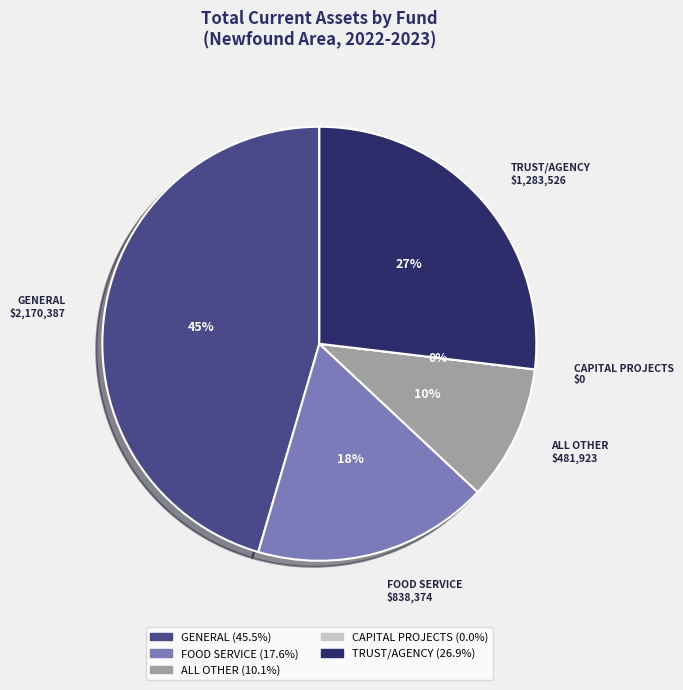

What is the total percentage of CAPITAL PROJECTS and FOOD SERVICE?

17.6%